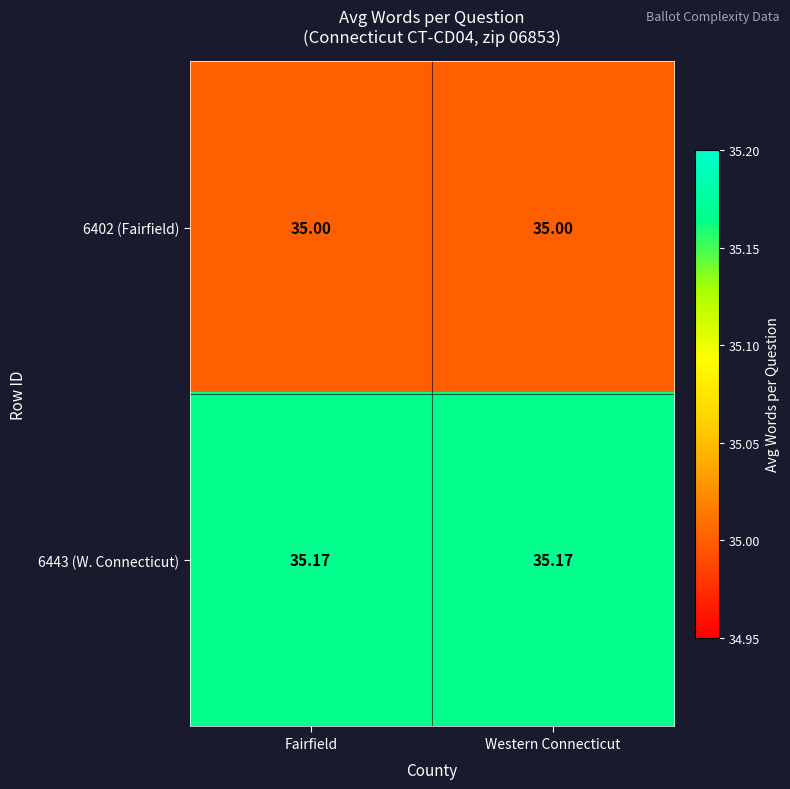

How many data points does each series have?

2